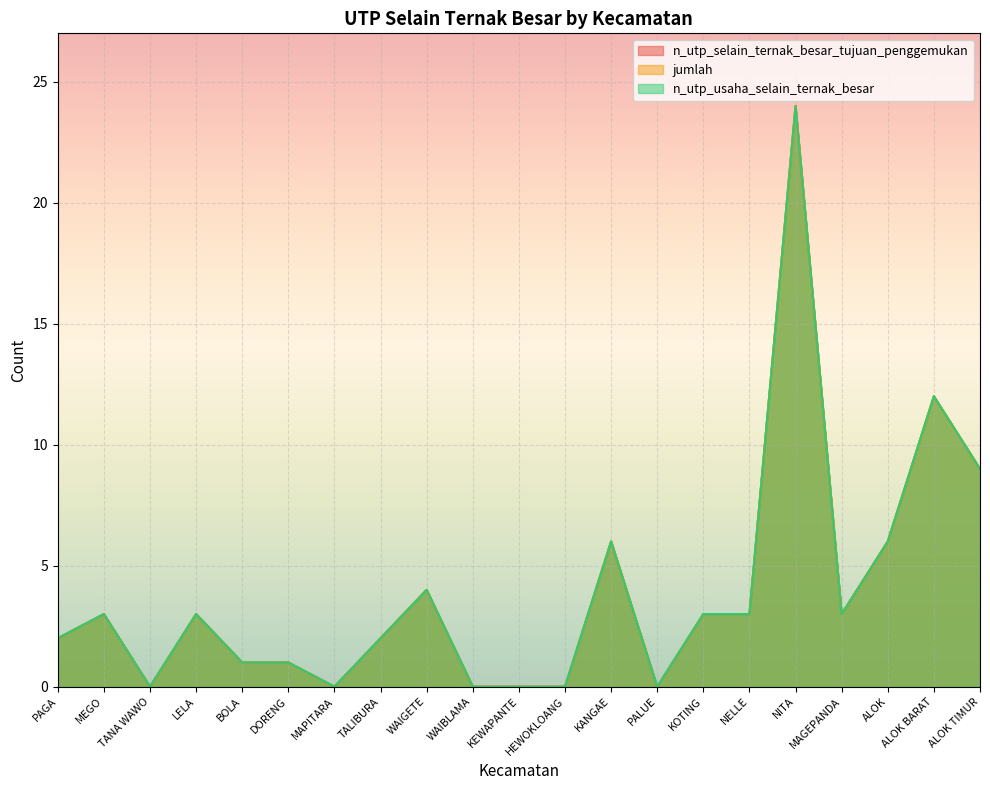

What is the value of the n_utp_usaha_selain_ternak_besar point at the 6th from the left?

1